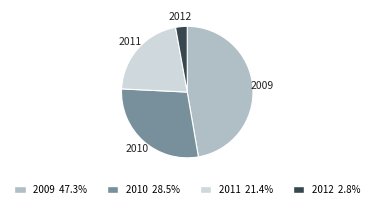

Approximately how many times larger is the value at 2009 compared to 2010?

1.7